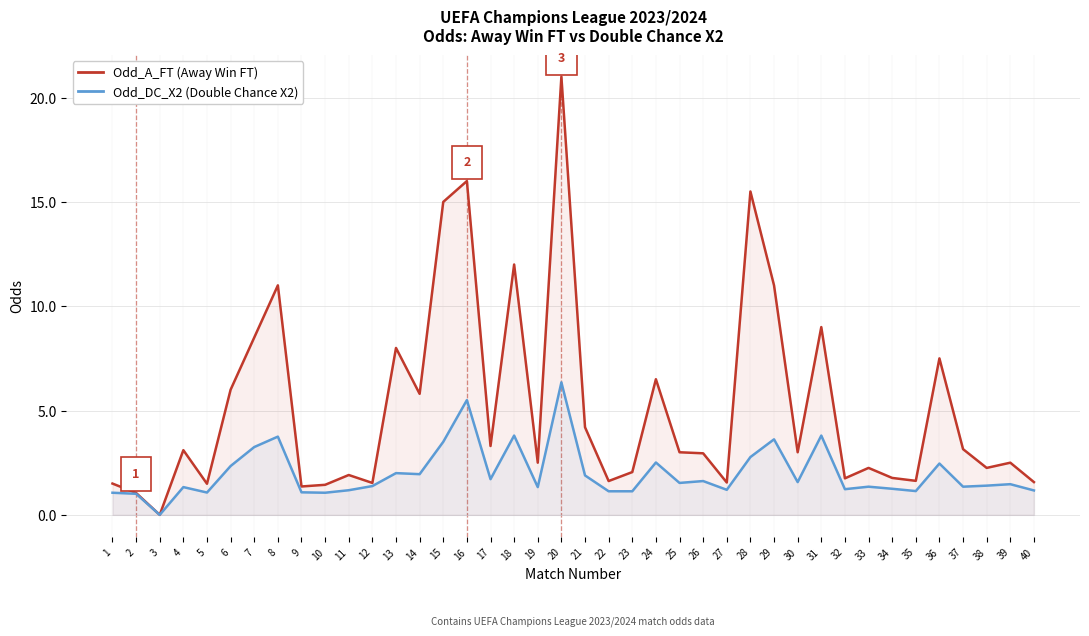

At how many categories does at least one series exceed 18?

1